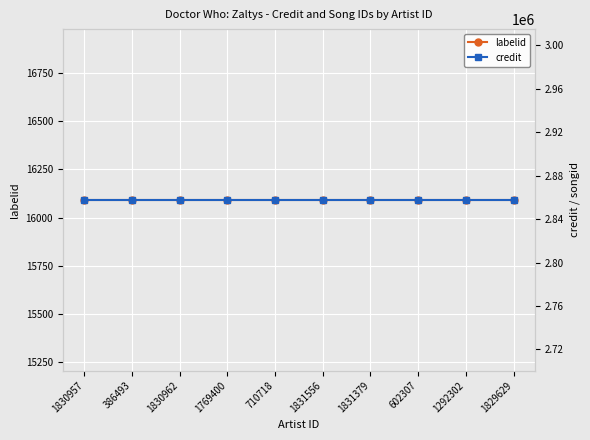

What is the smallest value displayed?

16092